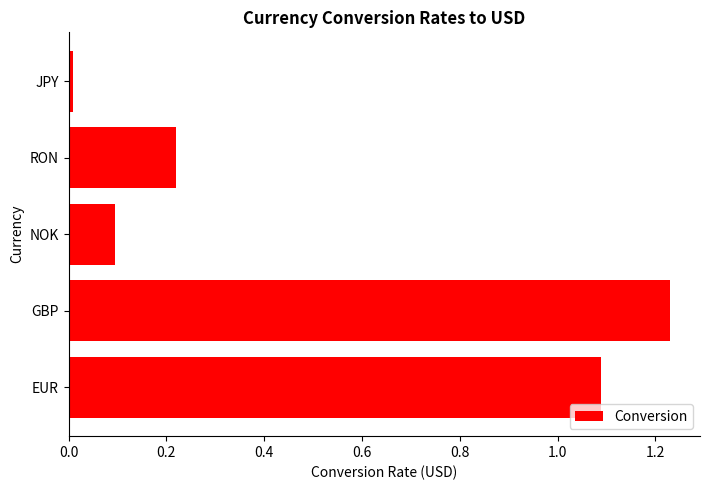

The chart shows a value of 1.6 at EUR. True or false?

False